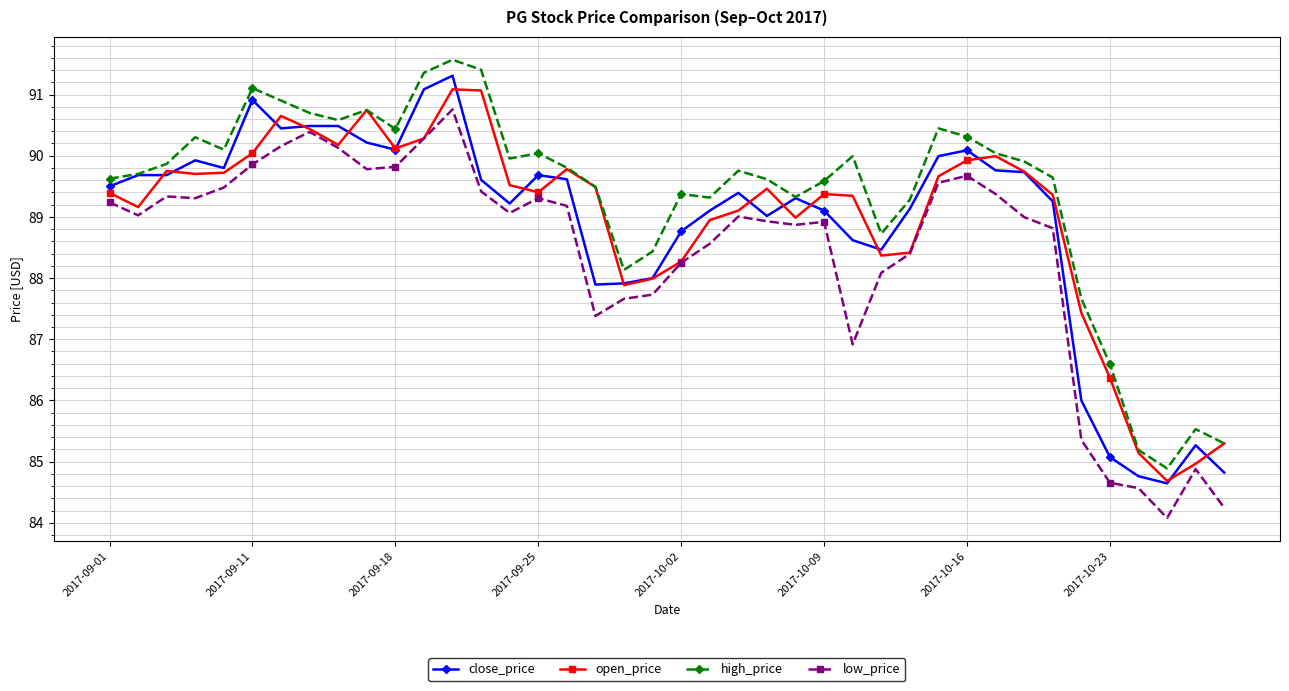

What is the highest value of the open_price series?

91.1